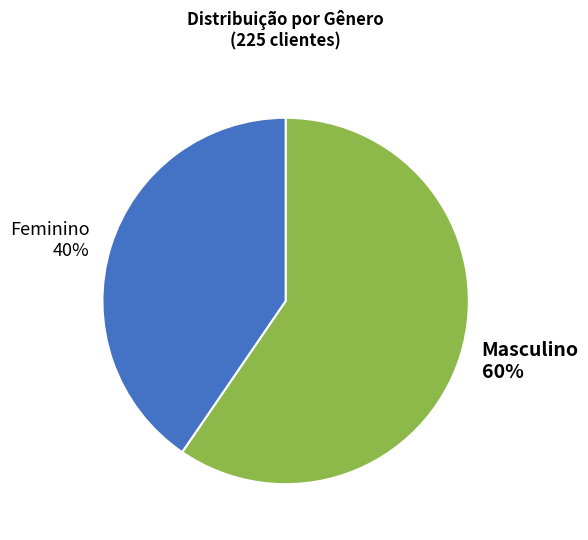

Count the number of slices in the pie.

2